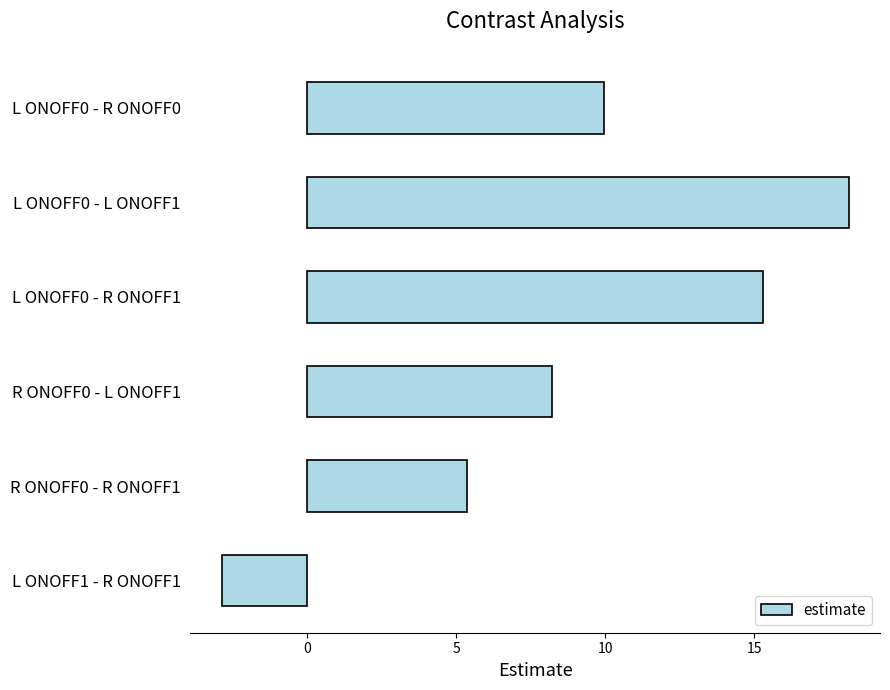

What is the sum of all values?

54.2